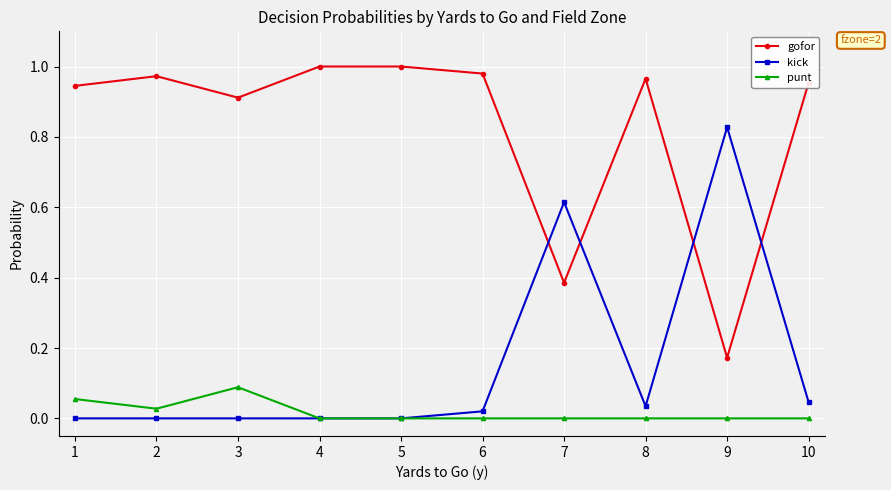

Which series has the largest total across all categories?

gofor